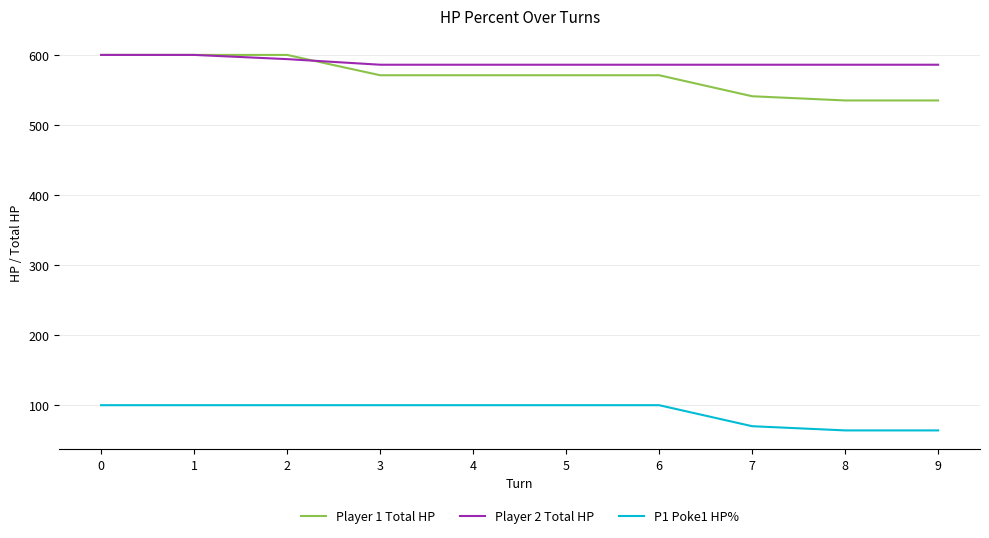

Reading left to right, list all the values displayed in this chart.

Player 1 Total HP: 600	600	600	571	571	571	571	541	535	535
Player 2 Total HP: 600	600	594	586	586	586	586	586	586	586
P1 Poke1 HP%: 100	100	100	100	100	100	100	70	64	64